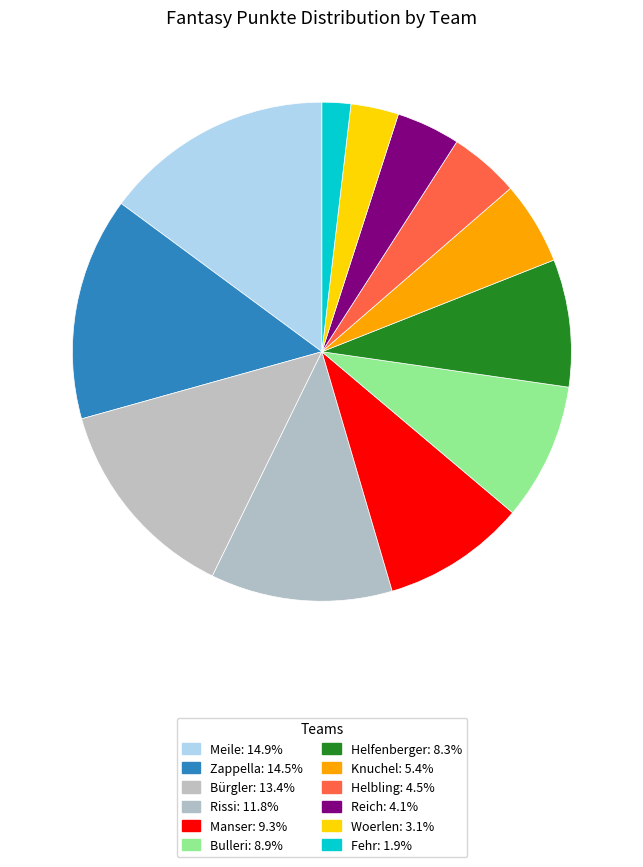

Is there any slice that represents more than half of the pie?

No